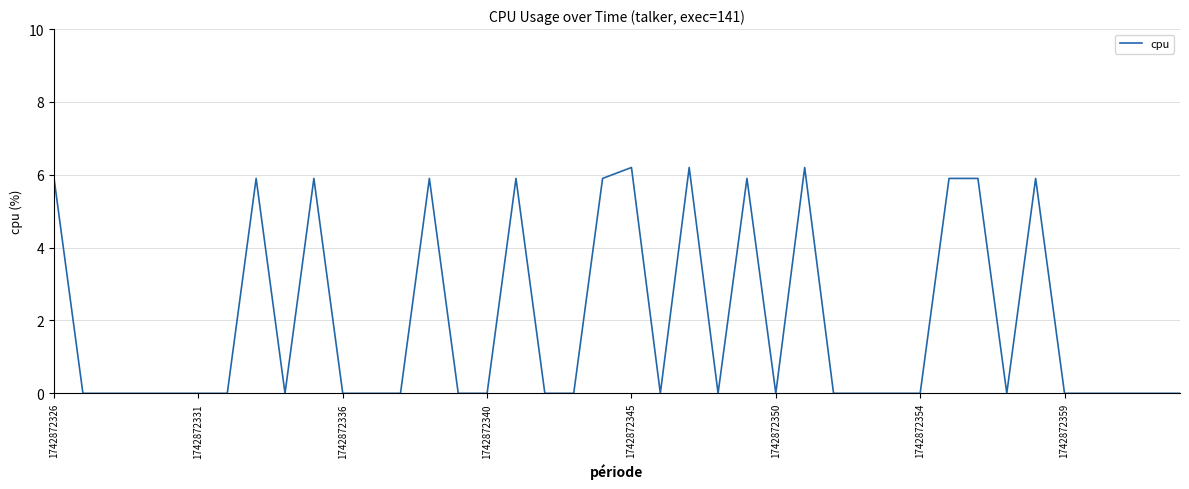

Count the number of categories in the chart.

40